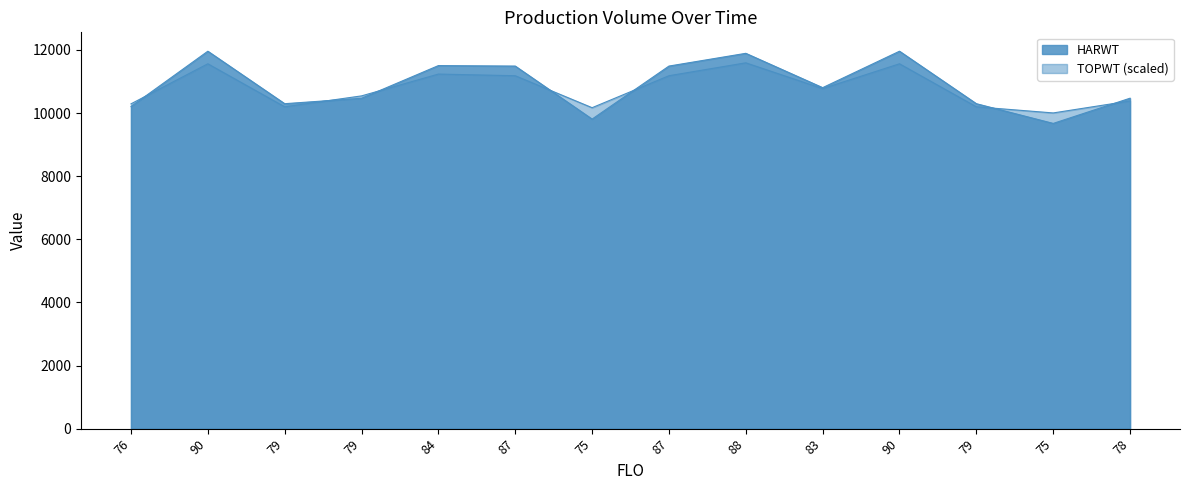

Where is the first local maximum for TOPWT?

90